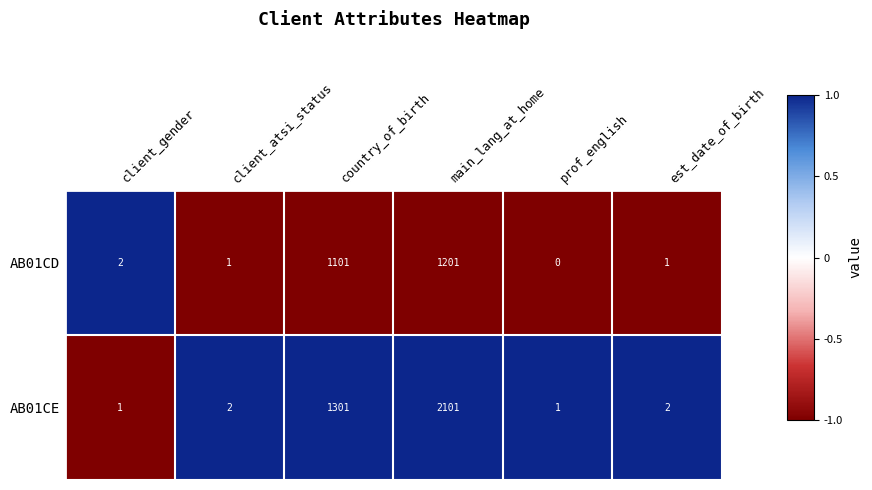

Is the value of AB01CE at main_lang_at_home greater than the value of AB01CD at est_date_of_birth?

Yes